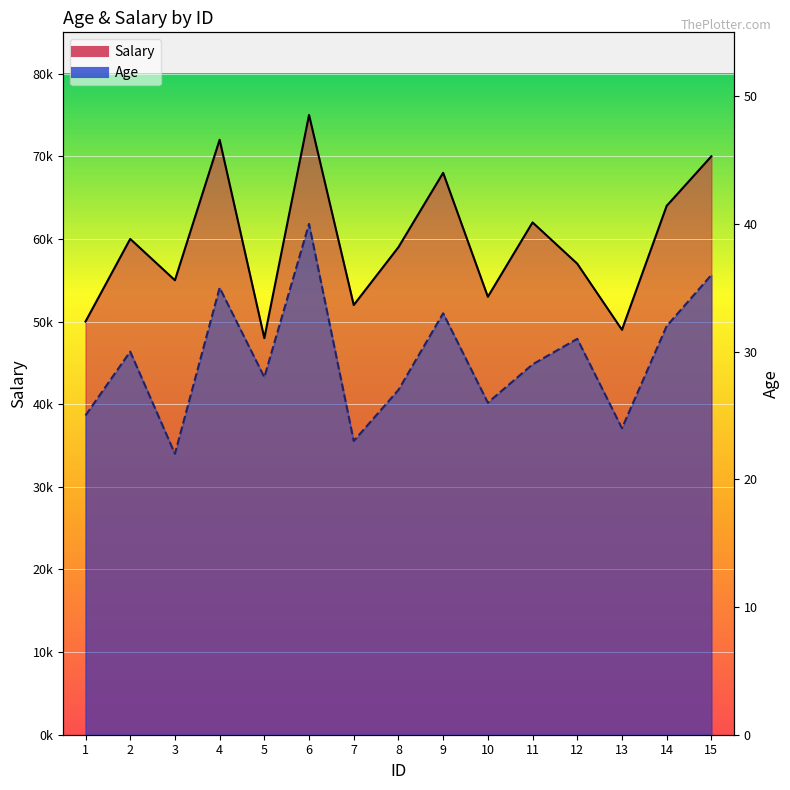

Is it true that Salary equals 72000 at 4?

True